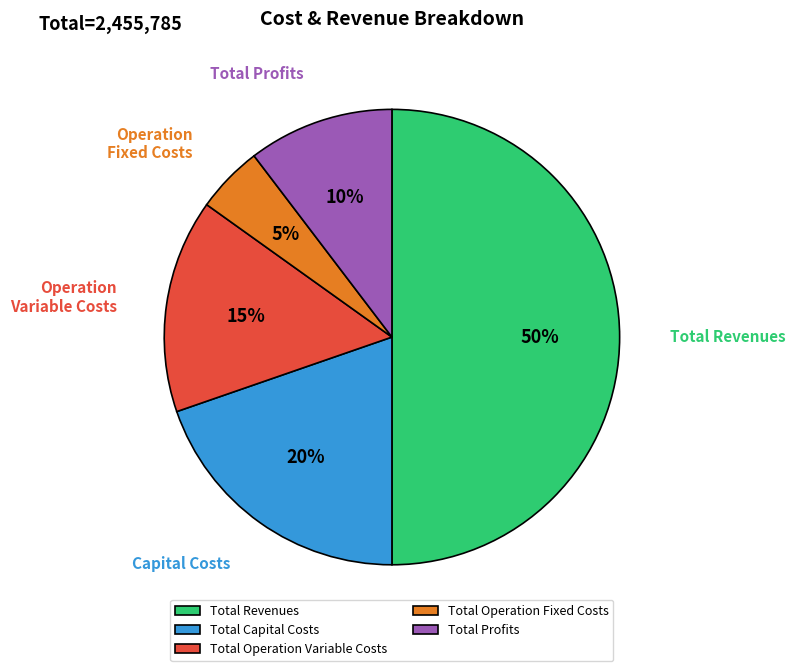

Is Total Profits the majority of the pie?

No